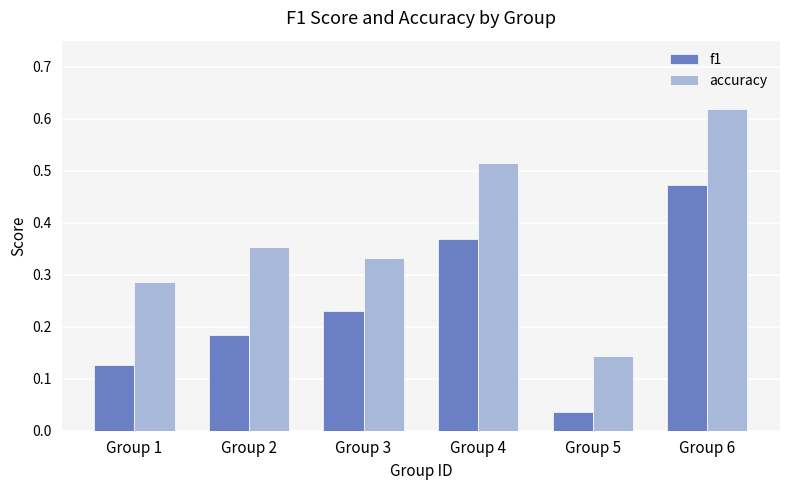

What is the sum of all accuracy values?

2.2